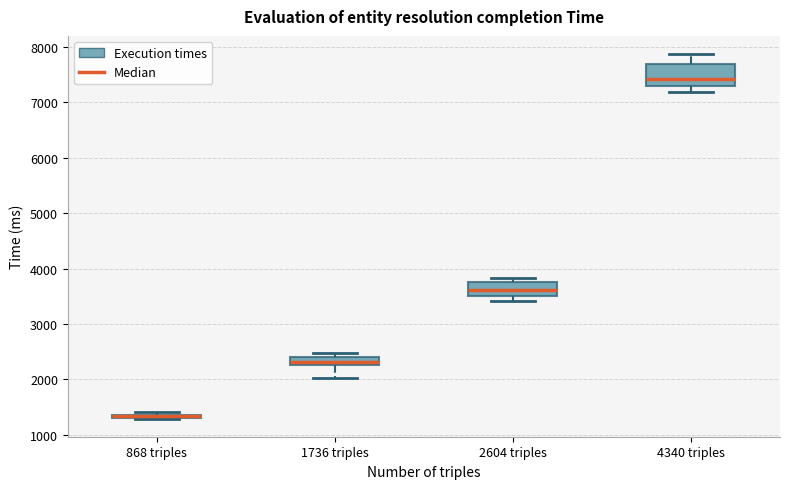

Which box is the tallest, from its lower edge to its upper edge?

4340 triples